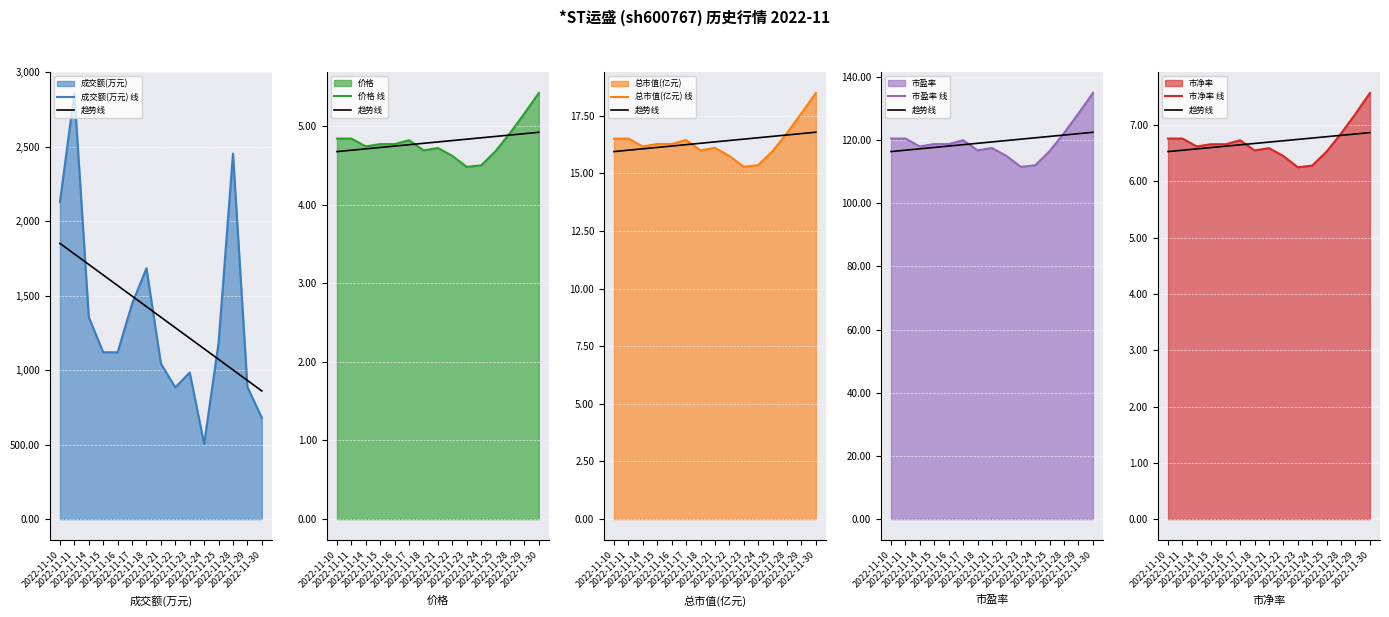

What is the value of the 总市值(亿元) 线 point at the 12th from the left?

16.0